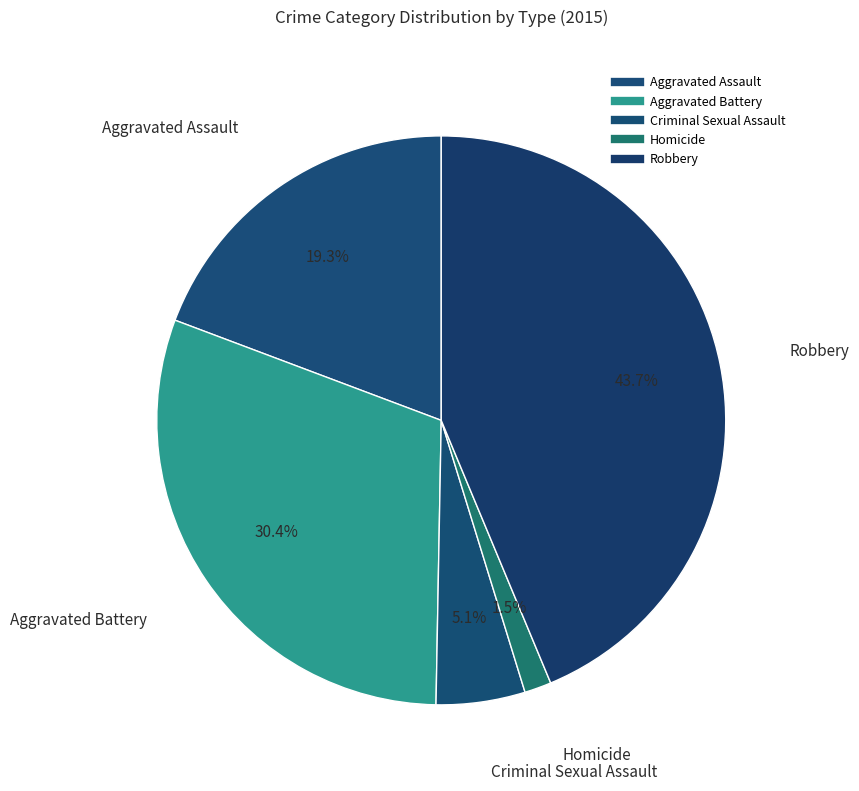

To the nearest percent, what percentage of the pie is Homicide?

2%